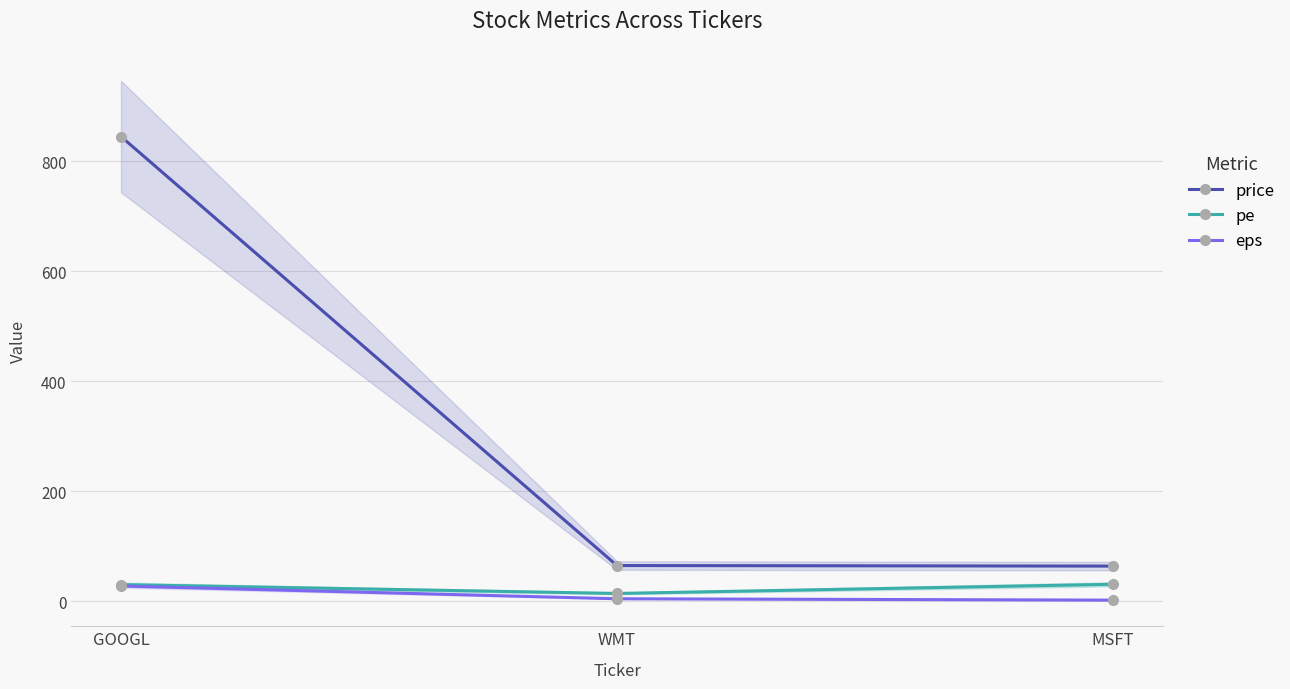

What is the label of the 2nd point from the left?

WMT